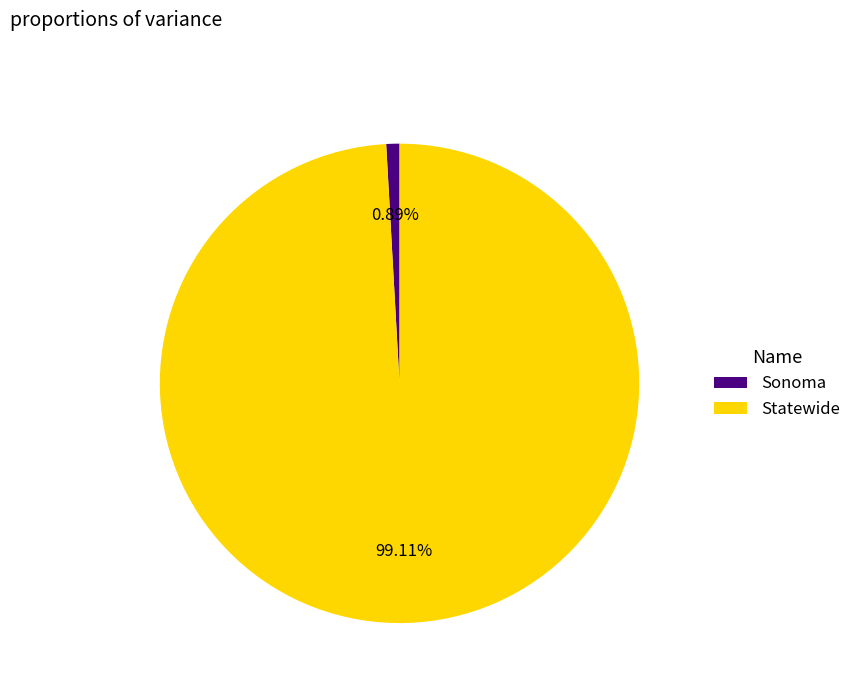

What percentage do Statewide and Sonoma together represent?

100.0%